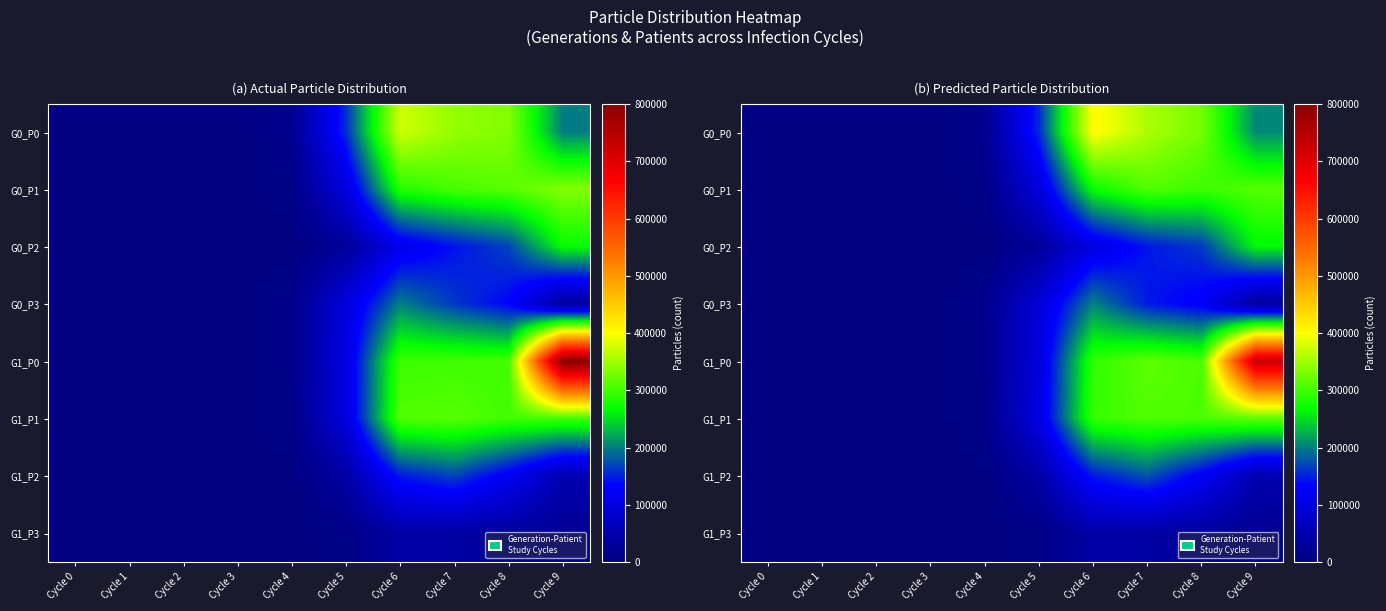

How many data points does each series have?

10